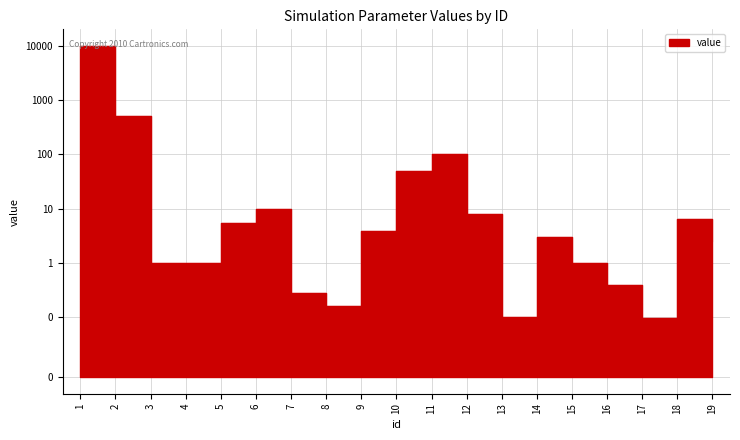

Reading left to right, what are all the values shown in this chart?

1=10000.0	2=500.0	3=1.0	4=1.0	5=5.3	6=9.7	7=0.3	8=0.2	9=3.8	10=50.0	11=100.0	12=7.9	13=0.1	14=3.0	15=1.0	16=0.4	17=0.1	18=6.3	19=2.5